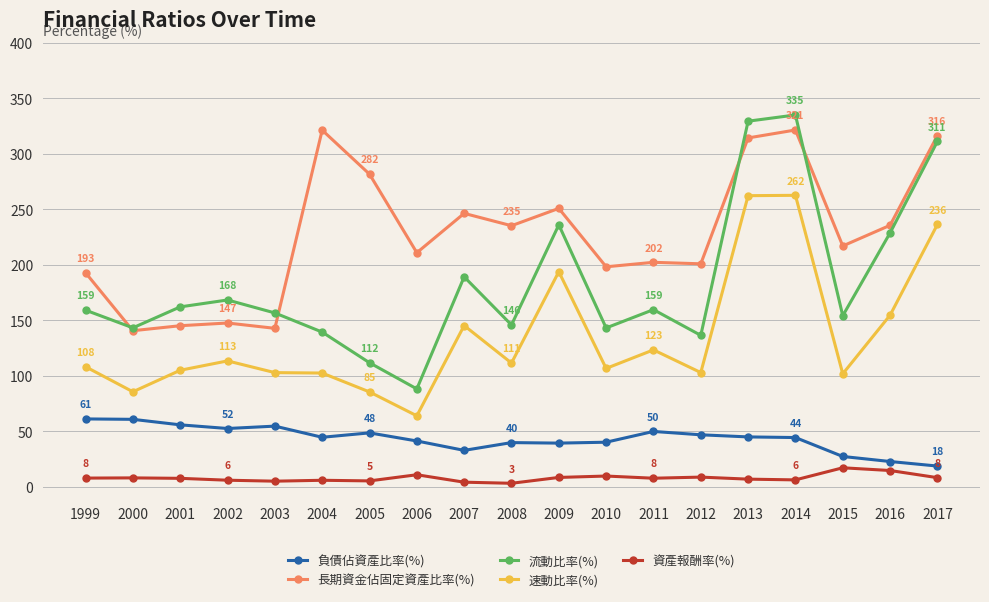

What is the lowest value of the 流動比率(%) series?

88.0